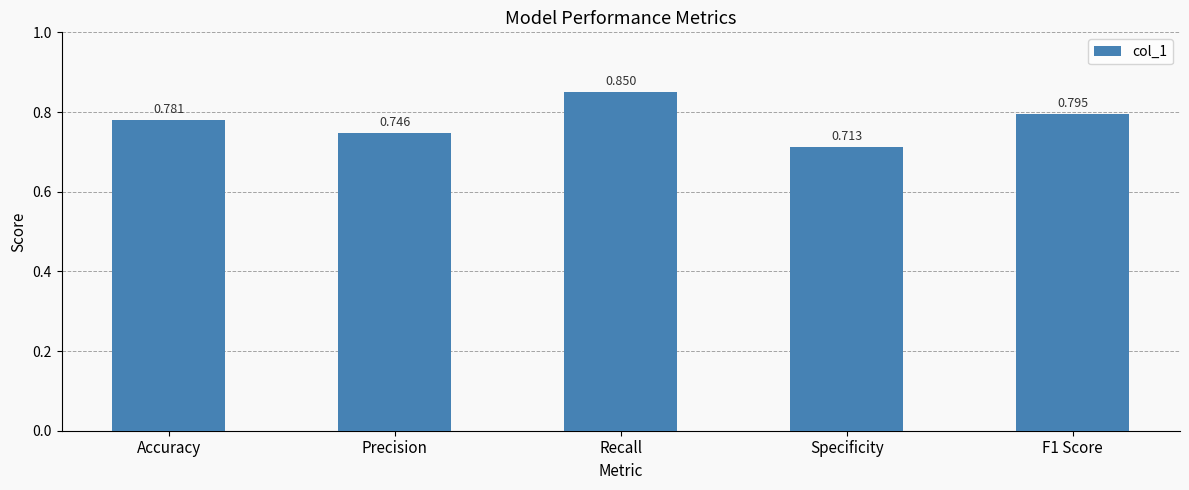

Between Precision and Accuracy, which is larger?

Accuracy